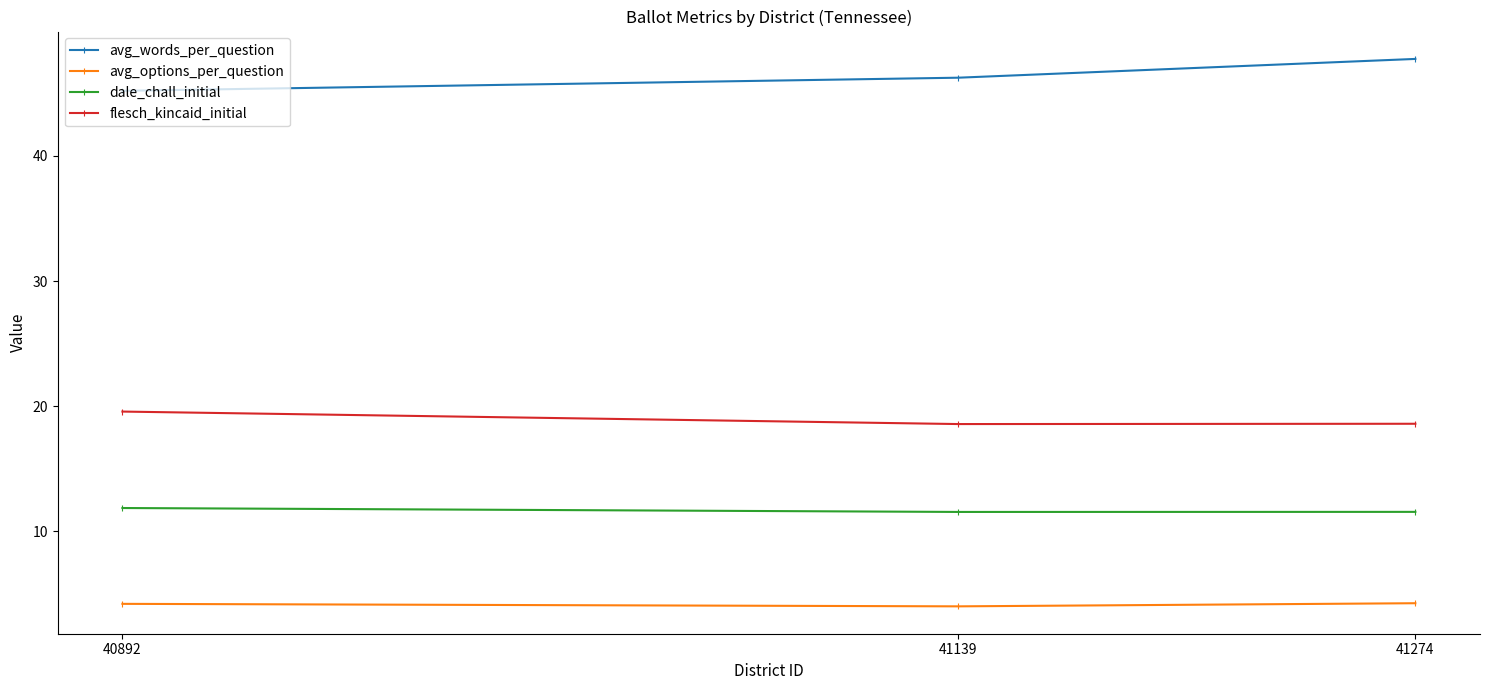

The dale_chall_initial series shows 6.9 at 41274. True or false?

False